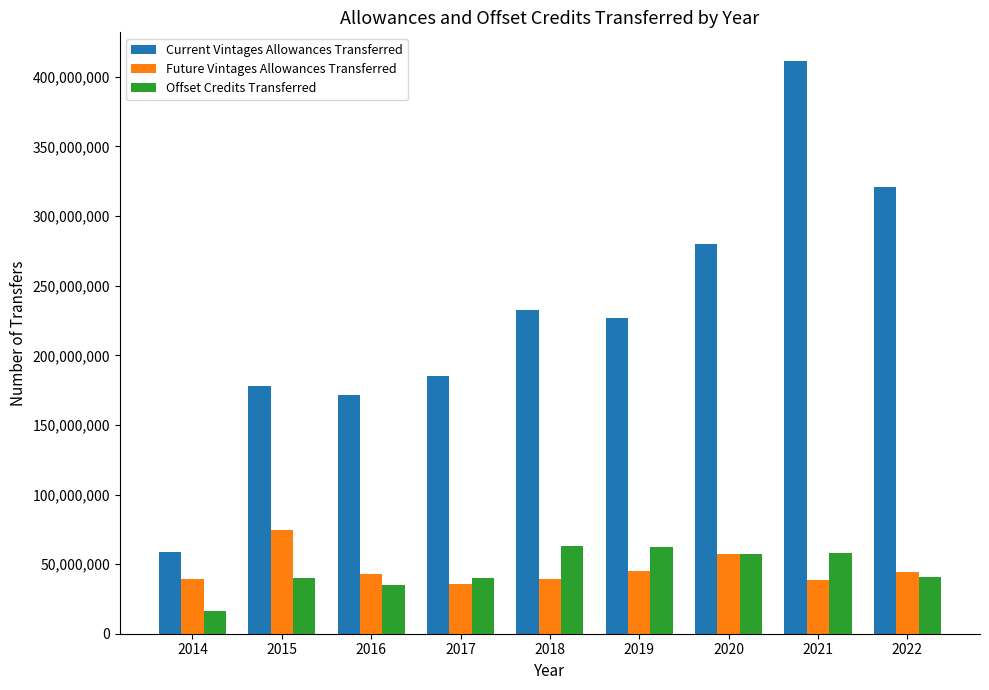

What is the difference between the maximum and minimum values in the Current Vintages Allowances Transferred series?

352861392